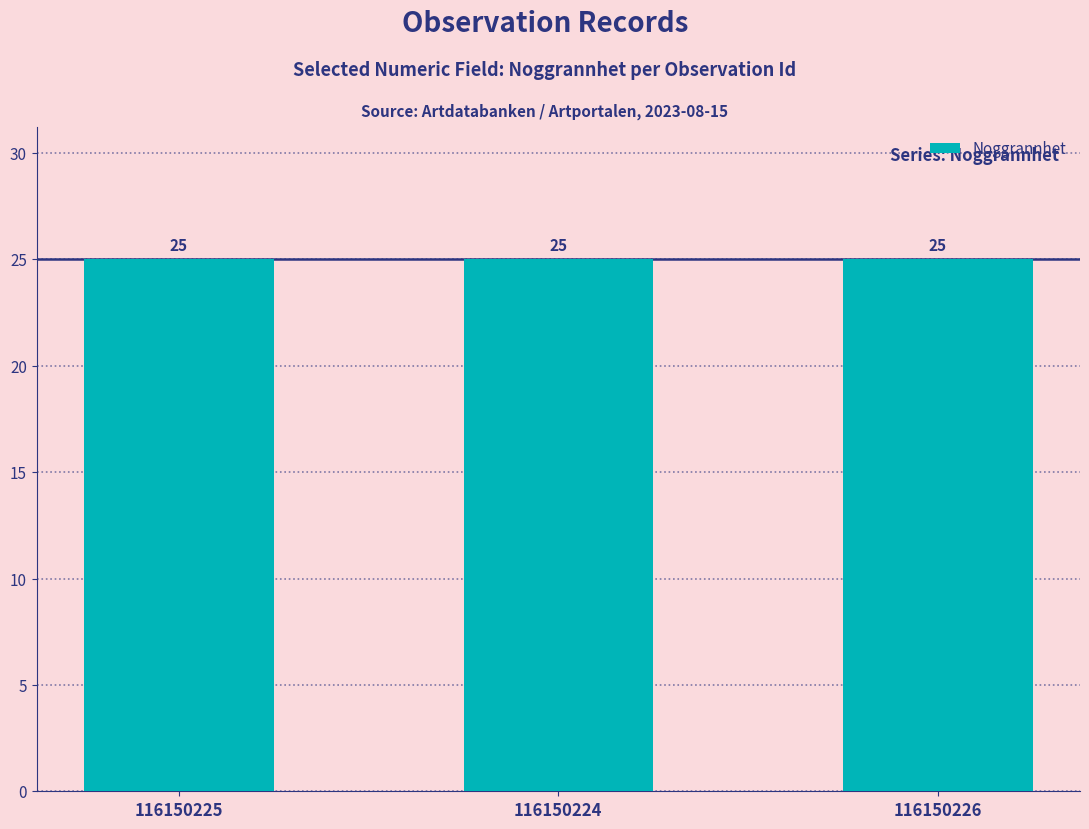

Rank the categories by Noggrannhet value from highest to lowest.

116150225, 116150224, 116150226